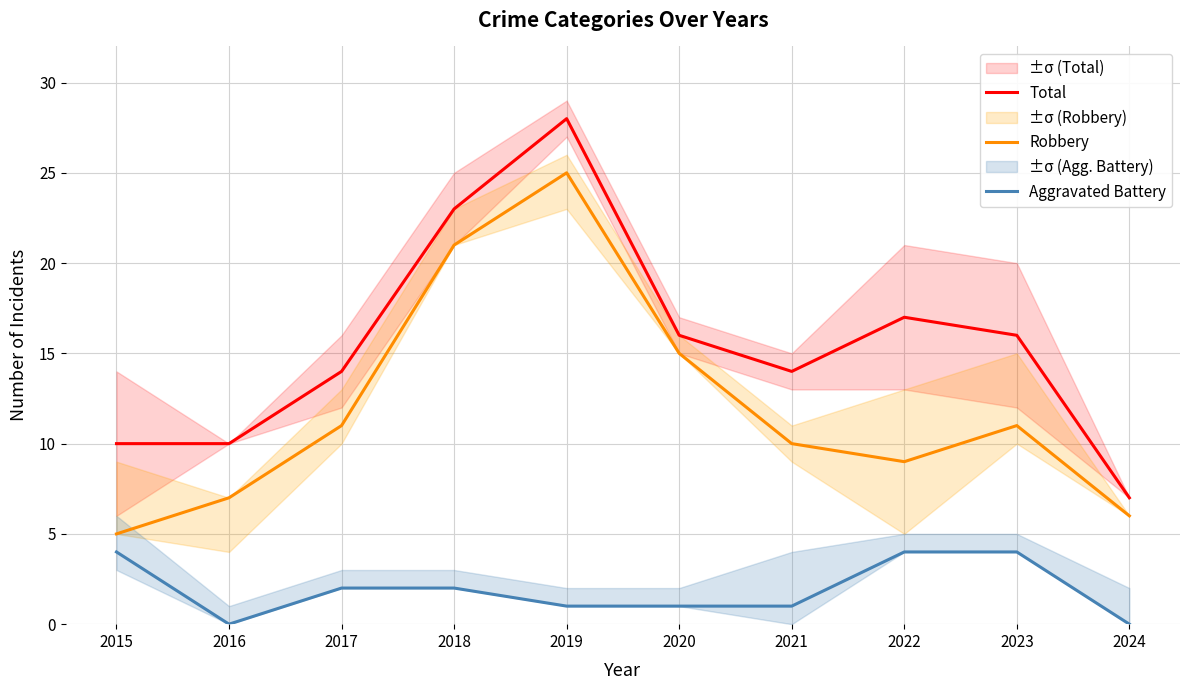

The value of Aggravated Battery at 2015 is 1. True or false?

False